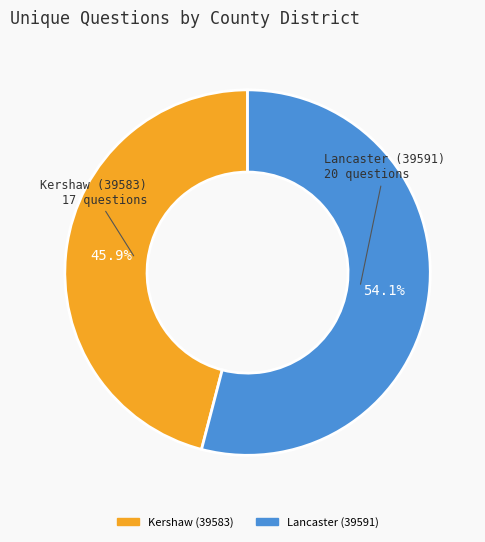

Do Lancaster (39591) and Kershaw (39583) together represent more than half of the pie?

Yes